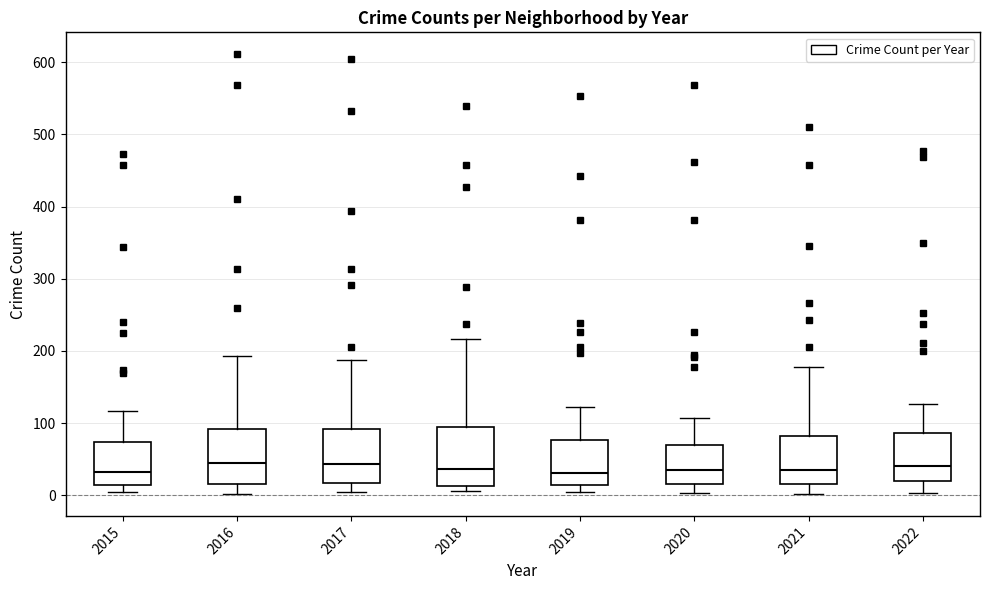

Reading left to right, read every box against the y-axis: the position of its median line, the range the box covers, and the ends of its whiskers. The values are not printed on the chart, so give them approximately, as read against the axis.

2015: median 30, box 10 to 70, whiskers 0 to 120
2016: median 40, box 20 to 90, whiskers 0 to 190
2017: median 40, box 20 to 90, whiskers 0 to 190
2018: median 40, box 10 to 100, whiskers 10 (just below the box's lower edge) to 220
2019: median 30, box 10 to 80, whiskers 10 (just below the box's lower edge) to 120
2020: median 30, box 20 to 70, whiskers 0 to 110
2021: median 40, box 20 to 80, whiskers 0 to 180
2022: median 40, box 20 to 90, whiskers 0 to 130